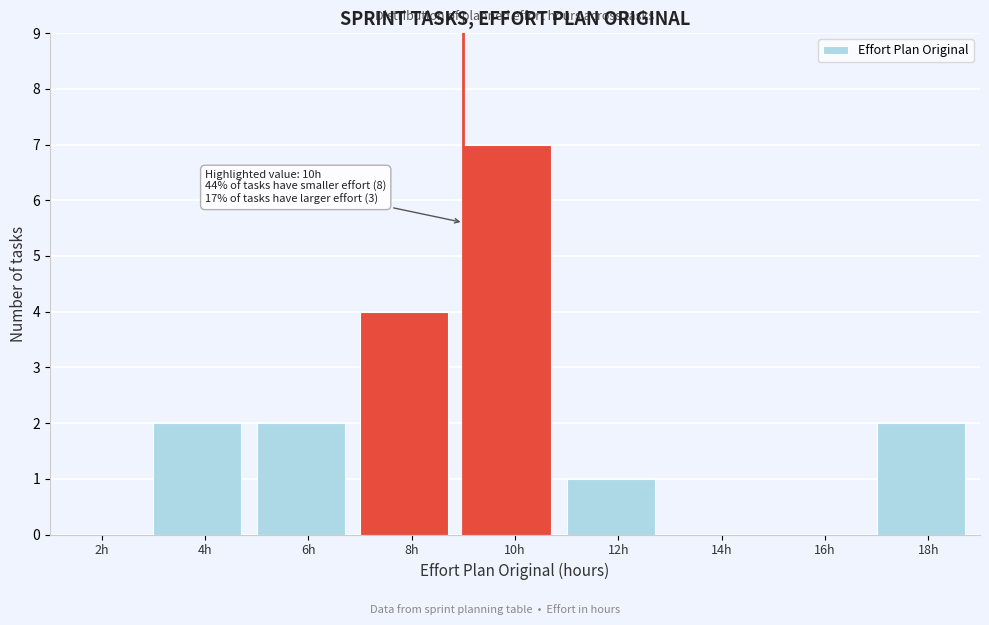

Reading left to right, transcribe all the data shown in this chart.

2h=0	4h=2	6h=2	8h=4	10h=7	12h=1	14h=0	16h=0	18h=2